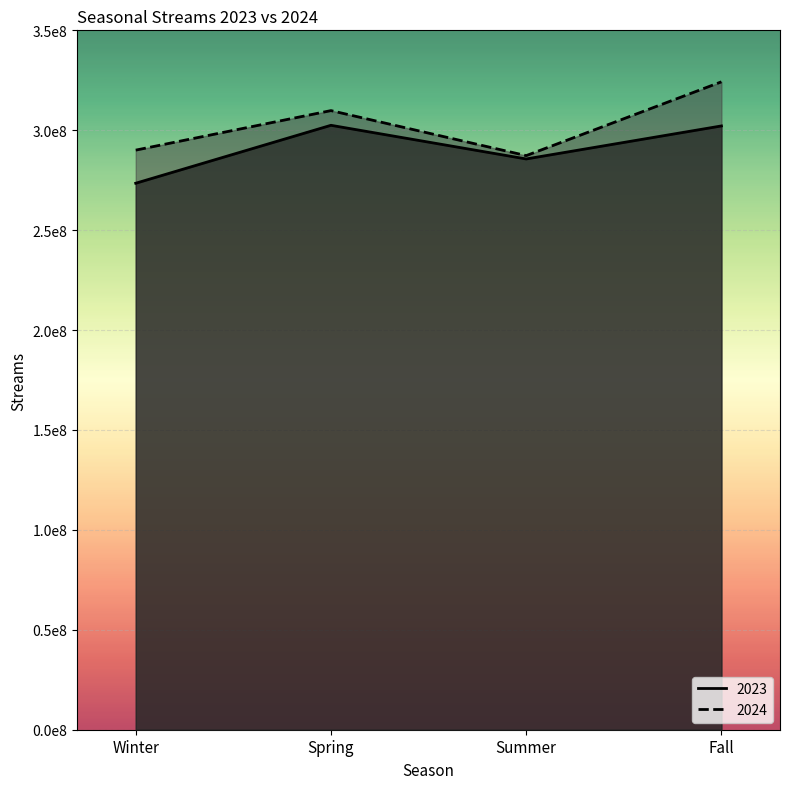

Rank the series by their average value, from highest to lowest.

2024, 2023